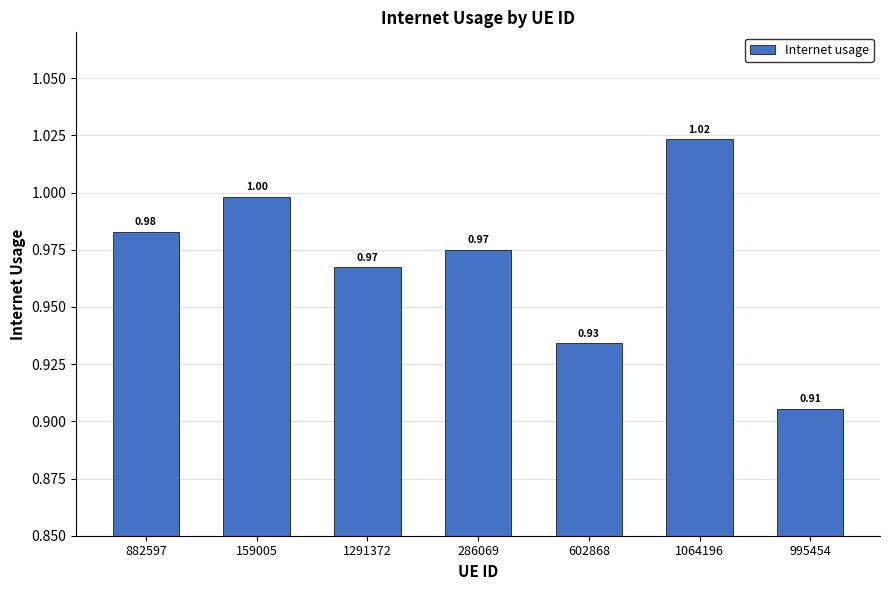

What is the label of the 1st bar from the right?

995454